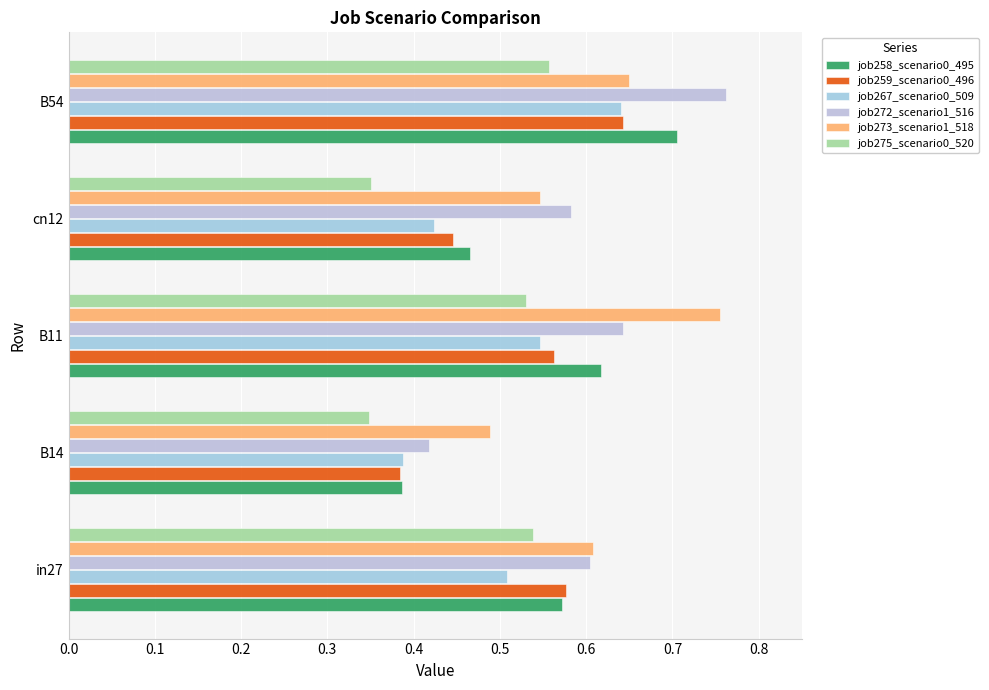

How many series are shown in this chart?

6